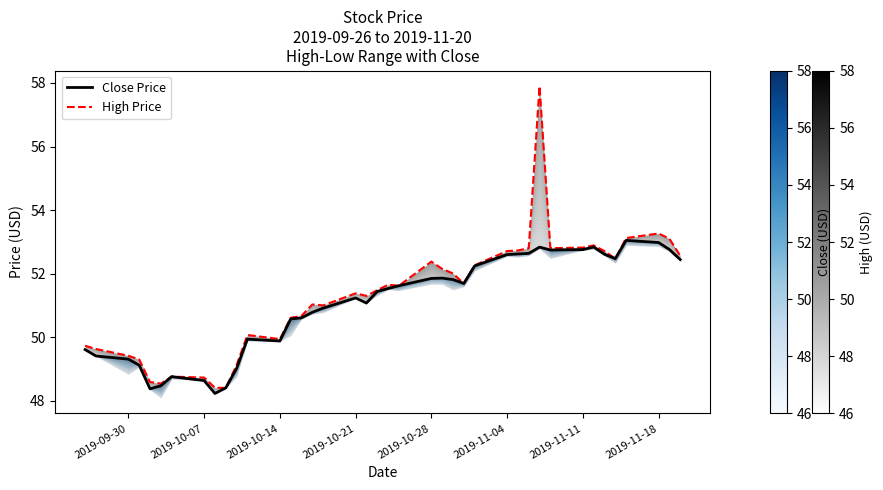

Is this an area chart (filled region under the line)?

No